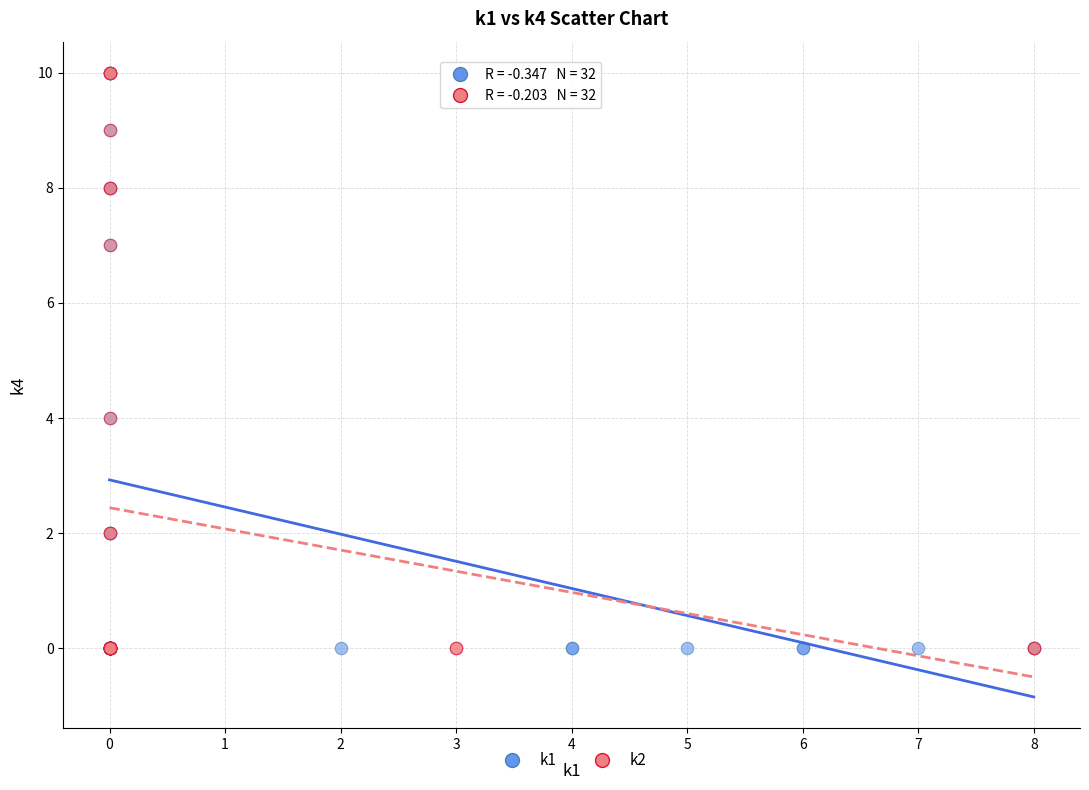

What are all the series names shown in the legend?

k1, k2